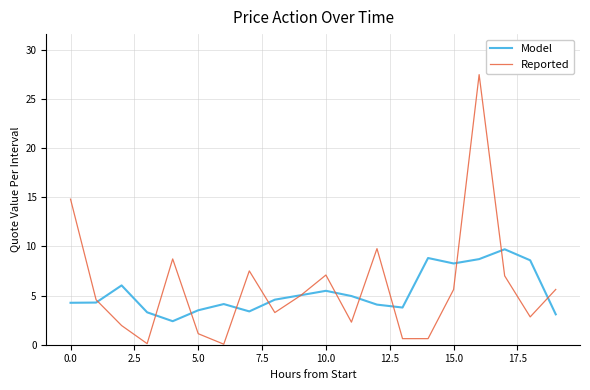

Rank the series by their maximum value, from lowest to highest.

Model, Reported